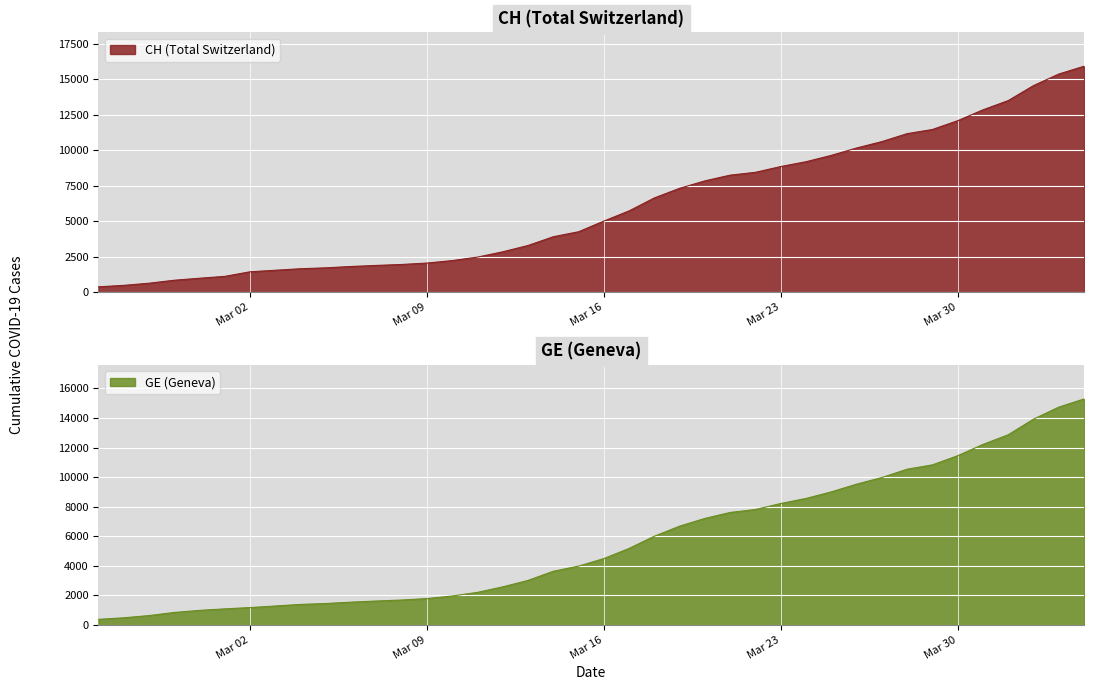

What is the greatest value displayed?

15926